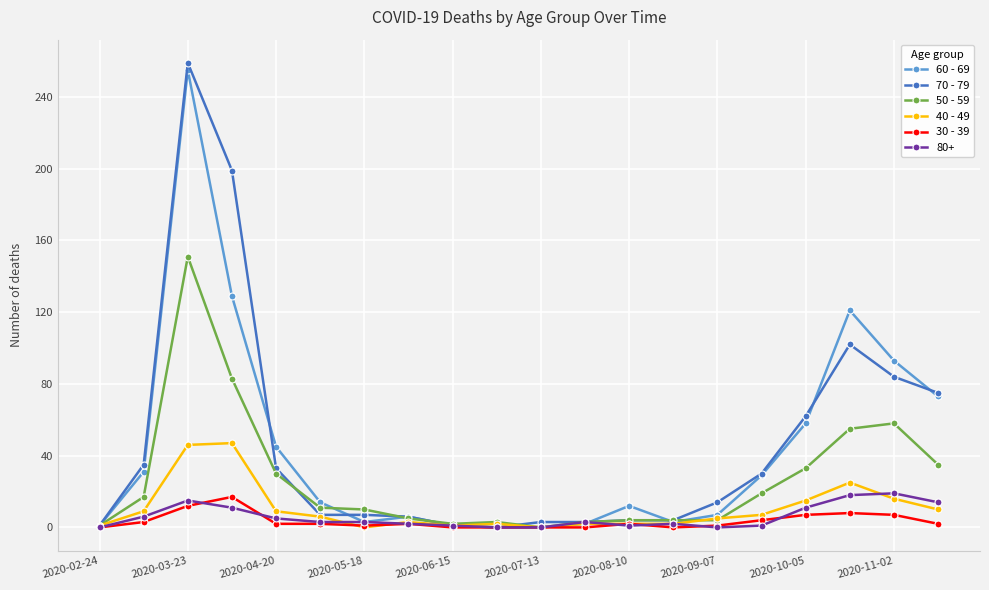

What is the greatest value displayed?

259